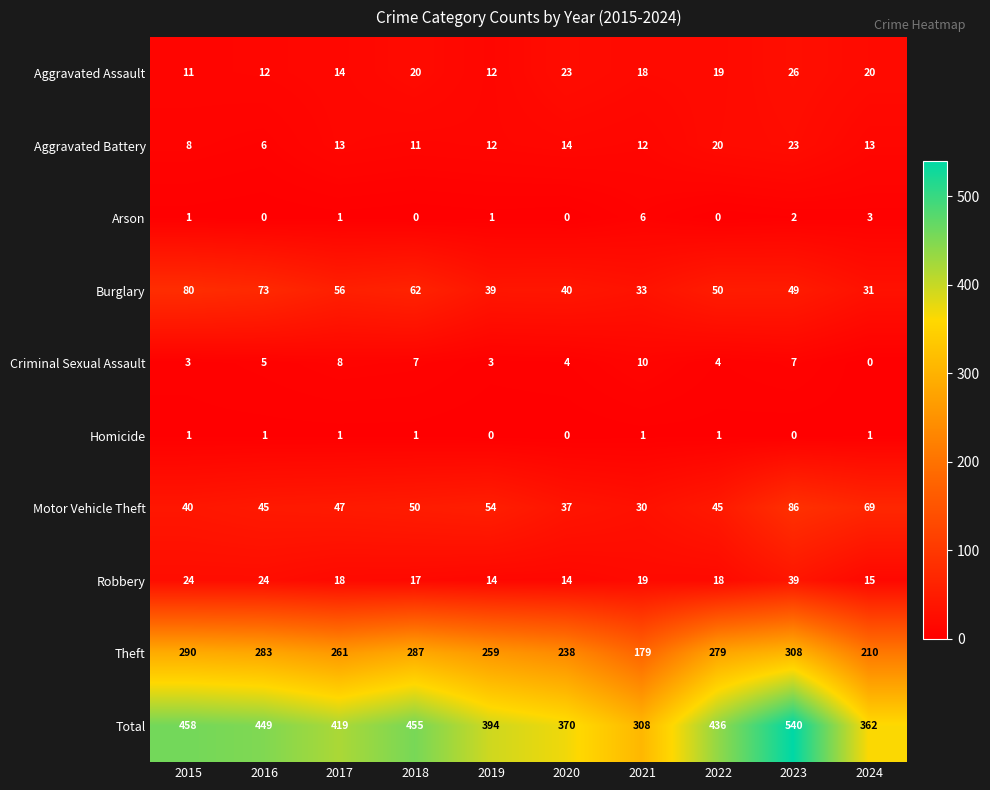

Which category has the highest value across all series?

2023